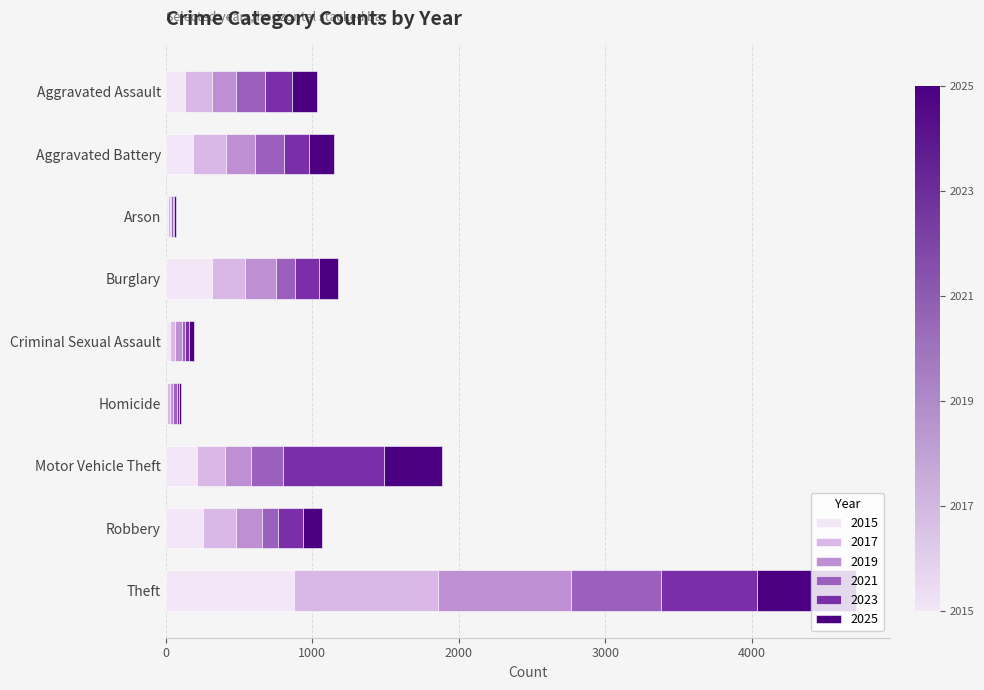

Count the number of data series in this chart.

6